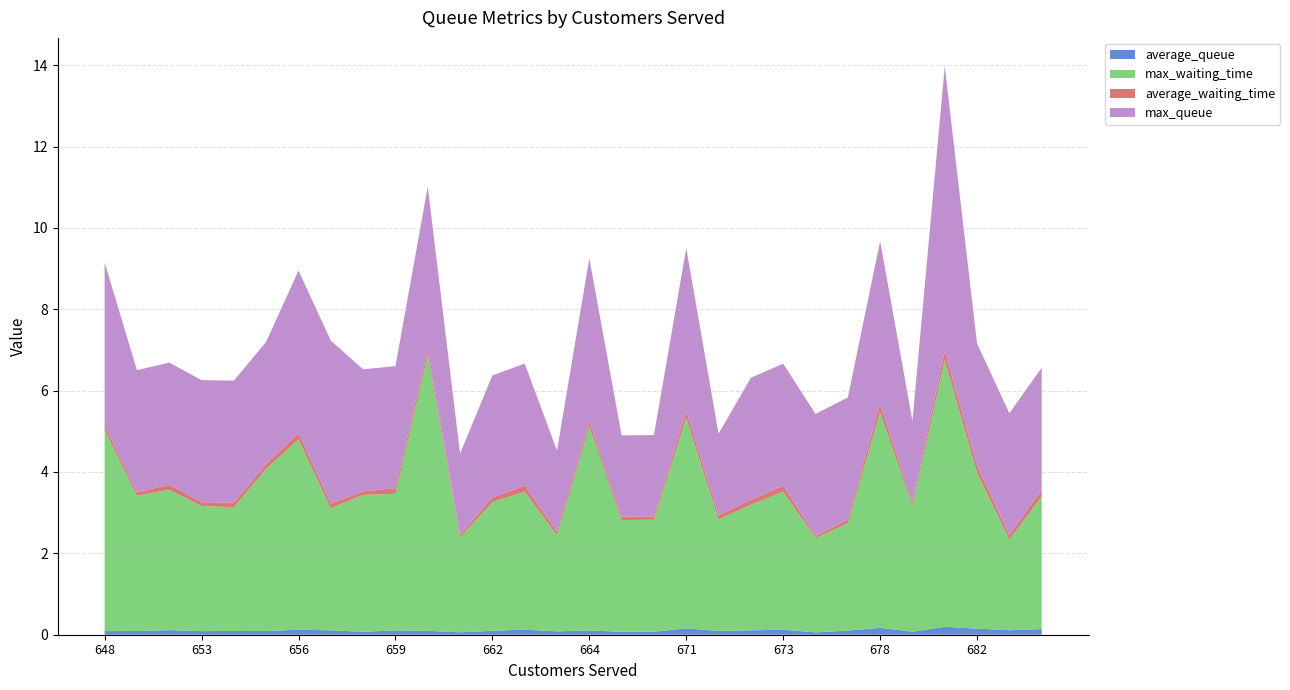

Reading right to left, list all the values displayed in this chart.

average_queue: 703=0.1	685=0.1	682=0.2	680=0.2	679=0.1	678=0.2	675=0.1	674=0.1	673=0.1	673=0.1	672=0.1	671=0.2	670=0.1	665=0.1	664=0.1	663=0.1	663=0.1	662=0.1	661=0.1	660=0.1	659=0.1	657=0.1	657=0.1	656=0.1	655=0.1	653=0.1	653=0.1	651=0.1	650=0.1	648=0.1
max_waiting_time: 703=3.3	685=2.2	682=3.8	680=6.6	679=3.1	678=5.3	675=2.6	674=2.3	673=3.4	673=3.1	672=2.7	671=5.2	670=2.8	665=2.7	664=5.0	663=2.4	663=3.4	662=3.2	661=2.3	660=6.8	659=3.4	657=3.4	657=3.0	656=4.7	655=4.0	653=3.0	653=3.1	651=3.5	650=3.3	648=4.9
average_waiting_time: 703=0.2	685=0.1	682=0.2	680=0.2	679=0.1	678=0.2	675=0.1	674=0.0	673=0.1	673=0.1	672=0.1	671=0.2	670=0.1	665=0.1	664=0.1	663=0.1	663=0.1	662=0.1	661=0.1	660=0.1	659=0.1	657=0.1	657=0.1	656=0.1	655=0.1	653=0.1	653=0.1	651=0.1	650=0.1	648=0.1
max_queue: 703=3.0	685=3.0	682=3.0	680=7.0	679=2.0	678=4.0	675=3.0	674=3.0	673=3.0	673=3.0	672=2.0	671=4.0	670=2.0	665=2.0	664=4.0	663=2.0	663=3.0	662=3.0	661=2.0	660=4.0	659=3.0	657=3.0	657=4.0	656=4.0	655=3.0	653=3.0	653=3.0	651=3.0	650=3.0	648=4.0